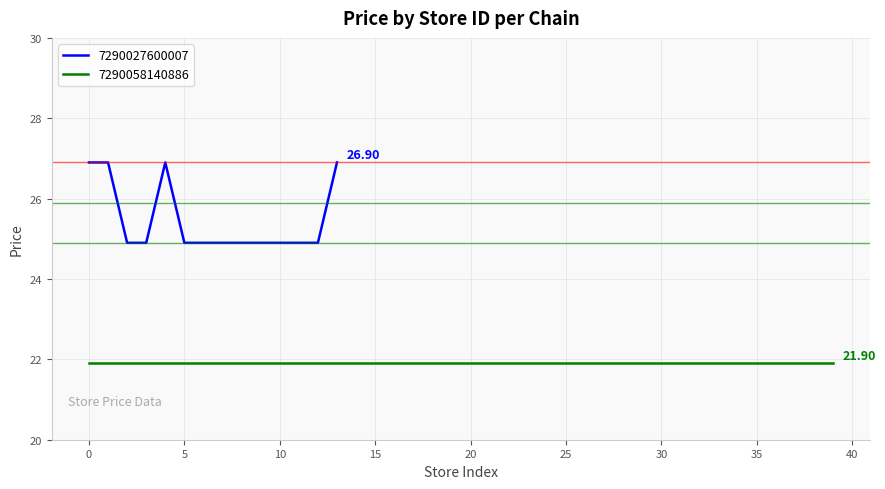

Is this an area chart (filled region under the line)?

No